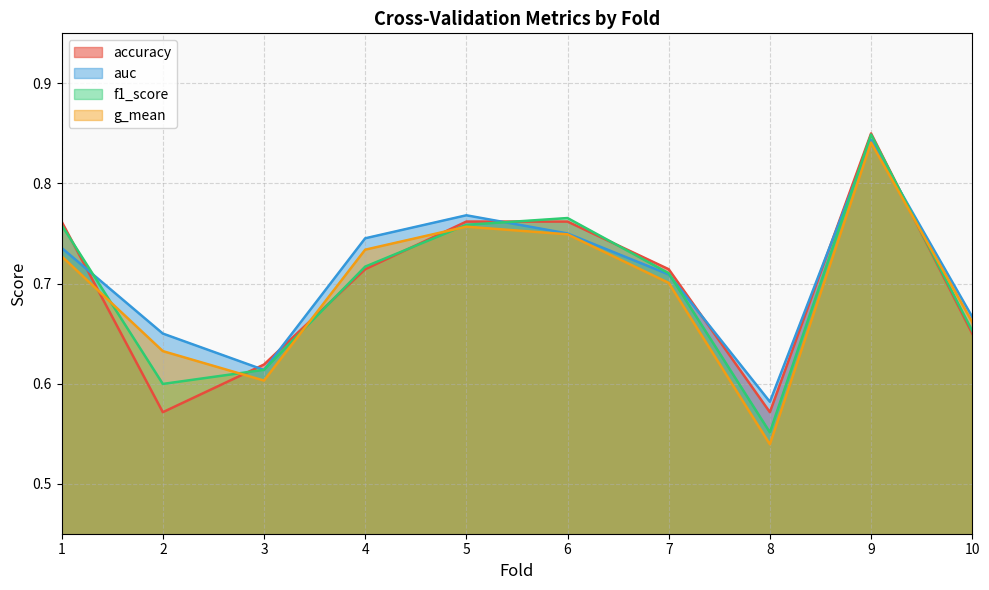

In auc, how many points are higher than both neighbors (excluding endpoints)?

2